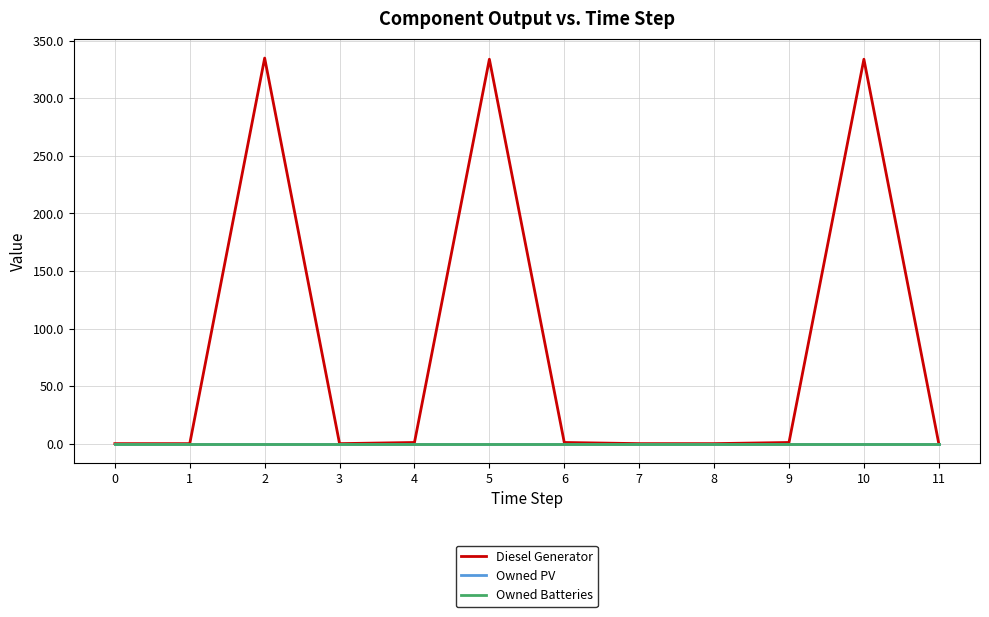

What is the sum of the Diesel Generator values at 5 and 7?

334.0